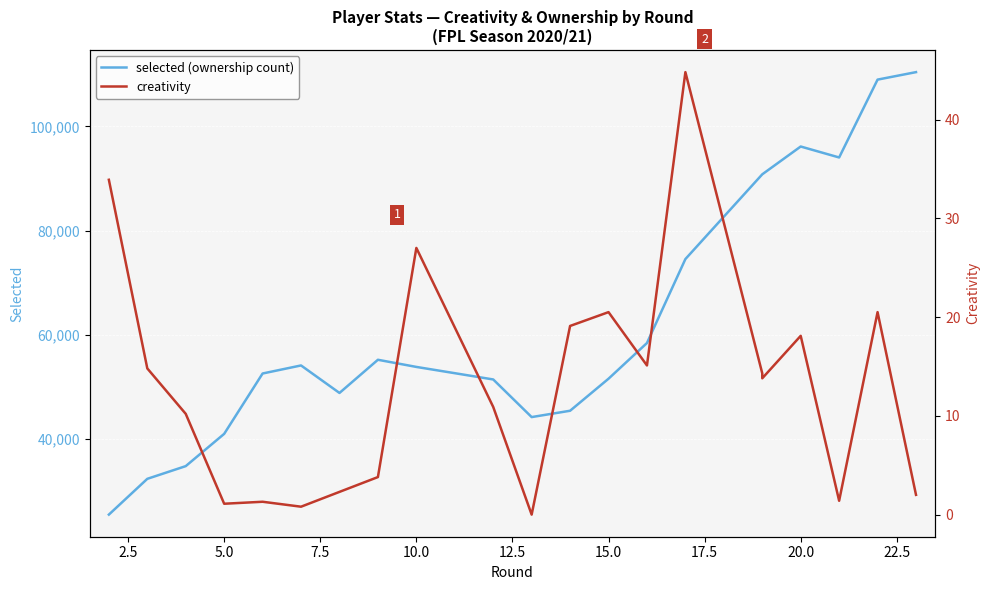

The creativity series shows 2.0 at 10.0. True or false?

False